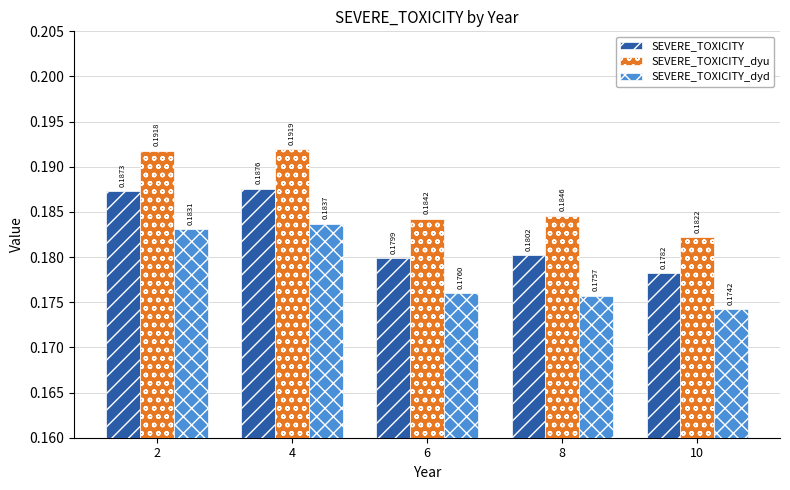

Which series changed the most between 2 and 4?

SEVERE_TOXICITY_dyd